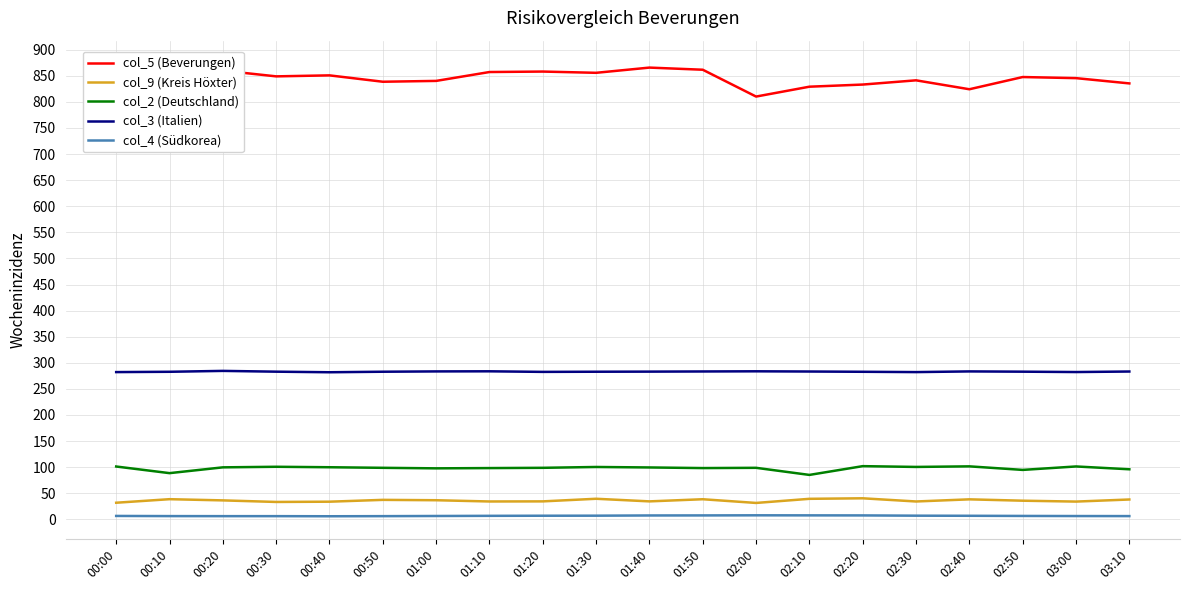

Is the value of col_3 (Italien) at 02:00 greater than the value of col_5 (Beverungen) at 02:30?

No